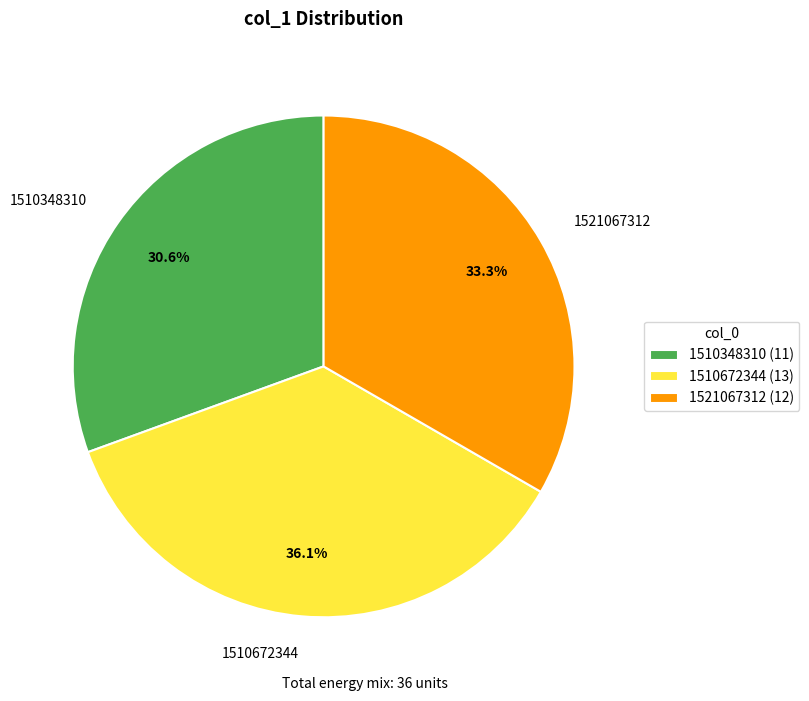

Count the number of slices in the pie.

3